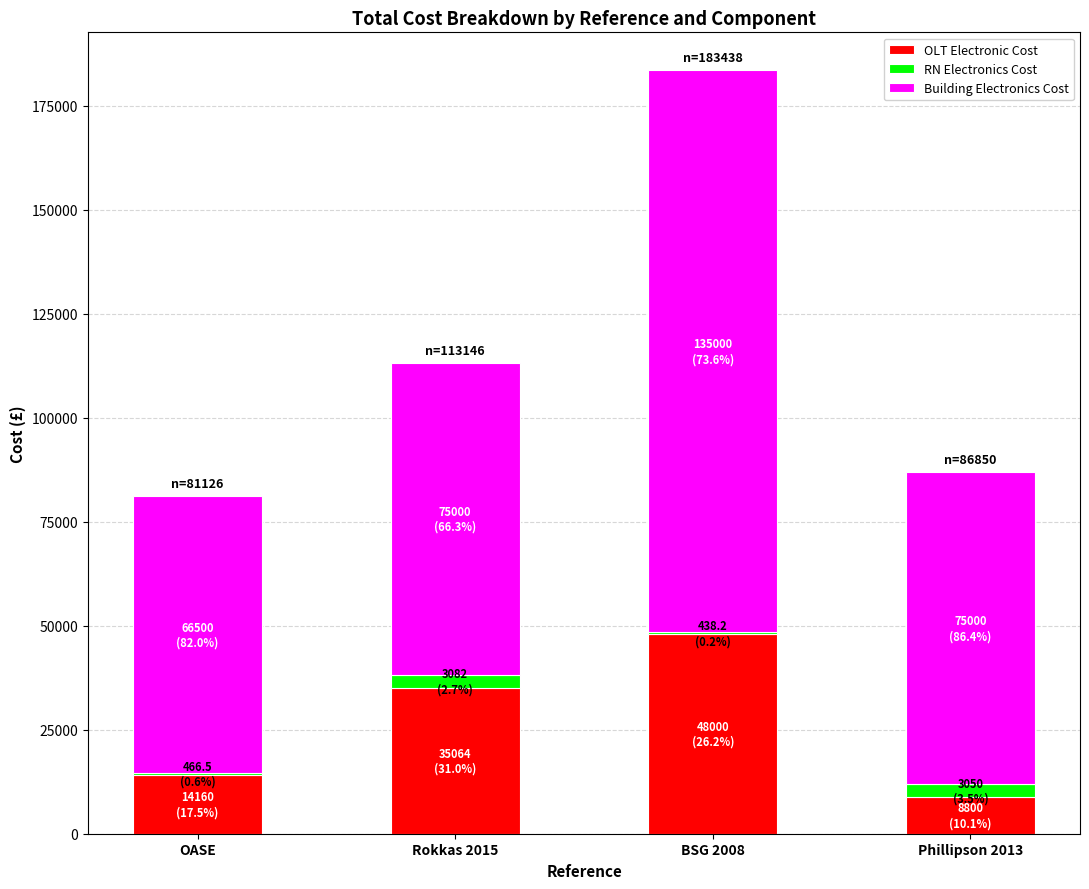

True or false: OLT Electronic Cost has a value of 14160.0 at OASE.

True